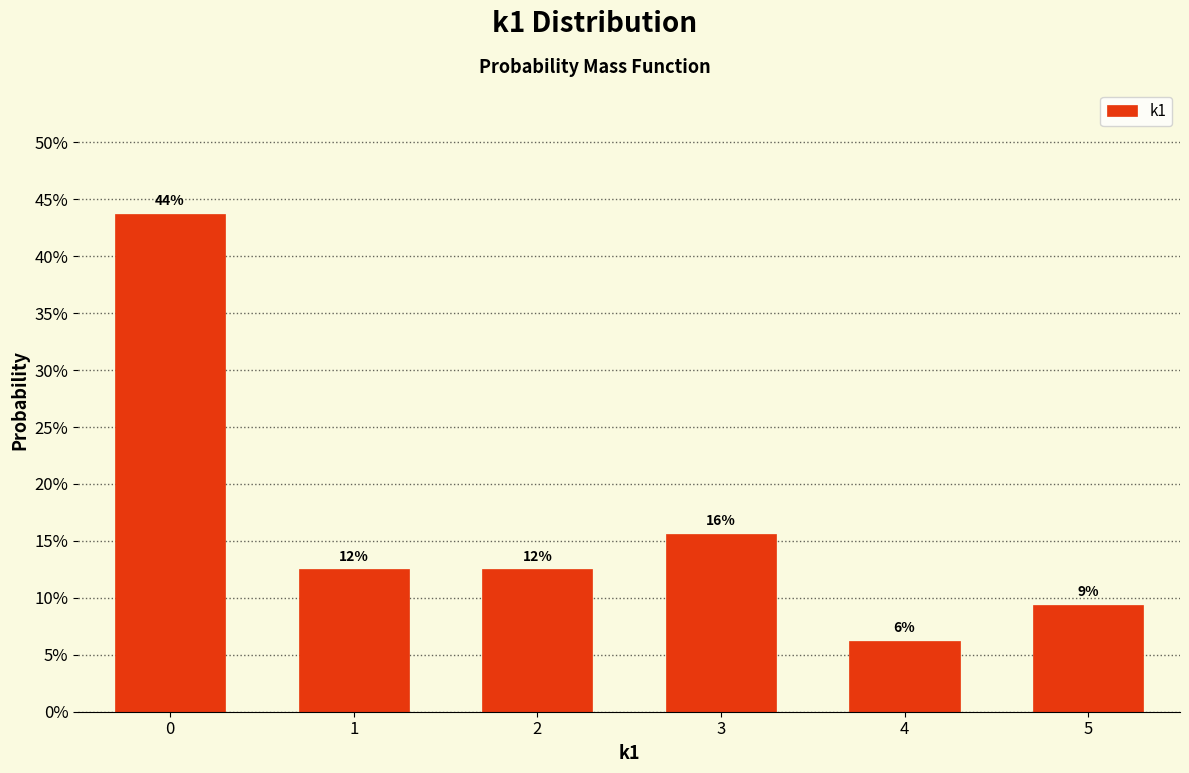

Are the bars horizontal?

No